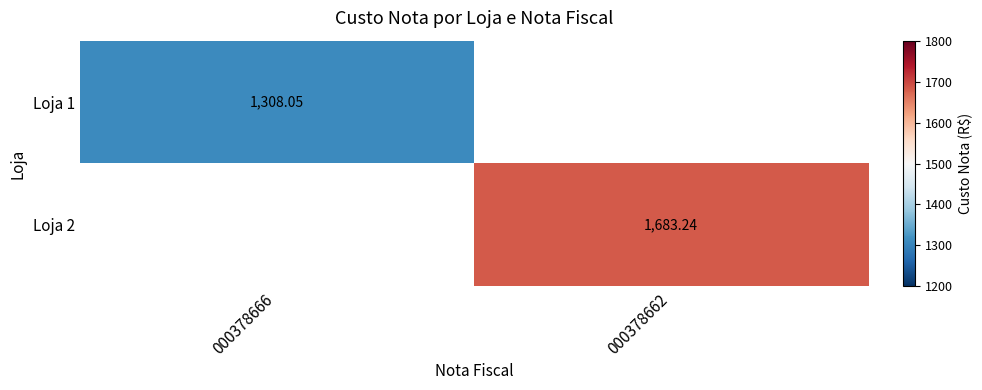

What is the sum of all Loja 2 values?

1683.2